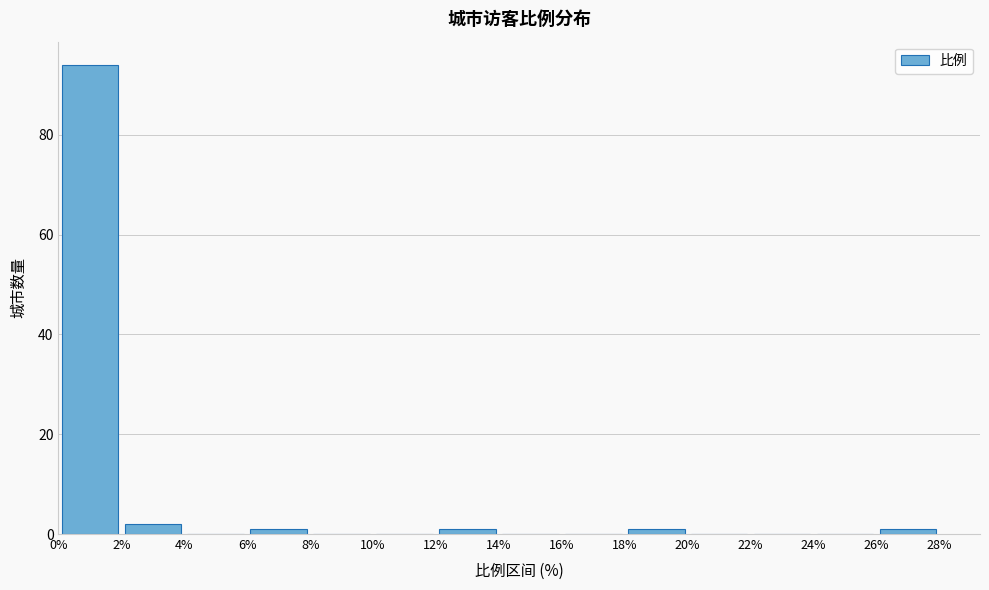

Reading left to right, list every bar in this chart as the range it spans on the x-axis followed by its height. The values are not printed on the chart, so give them approximately, as read against the axis.

0% to 2%: 94
2% to 4%: 2
4% to 6%: 0
6% to 8%: under 2
8% to 10%: 0
10% to 12%: 0
12% to 14%: under 2
14% to 16%: 0
16% to 18%: 0
18% to 20%: under 2
20% to 22%: 0
22% to 24%: 0
24% to 26%: 0
26% to 28%: under 2